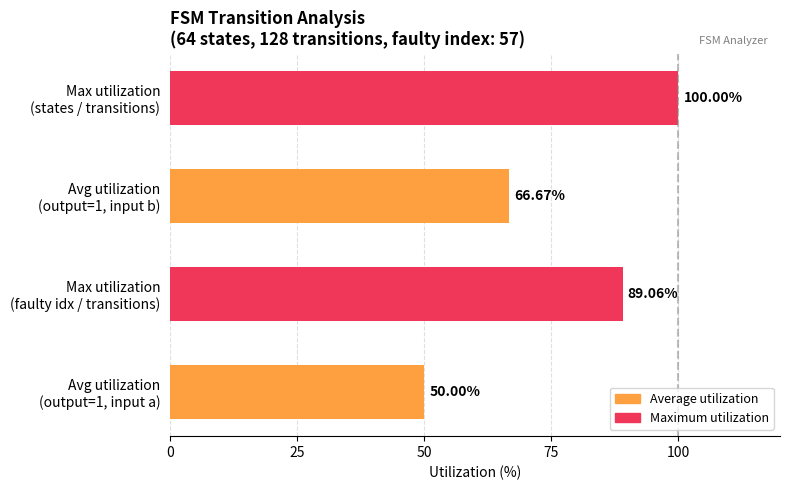

What is the difference between the second highest and second lowest values?

22.4